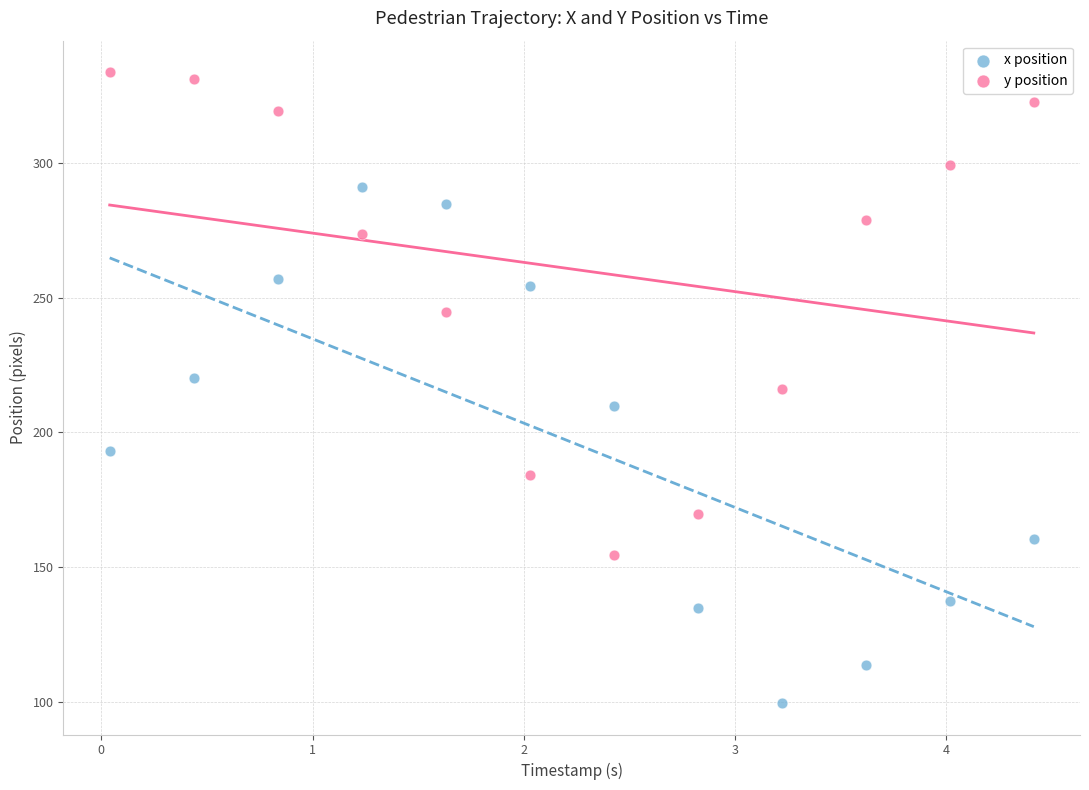

Which series reaches the maximum Y coordinate?

y position